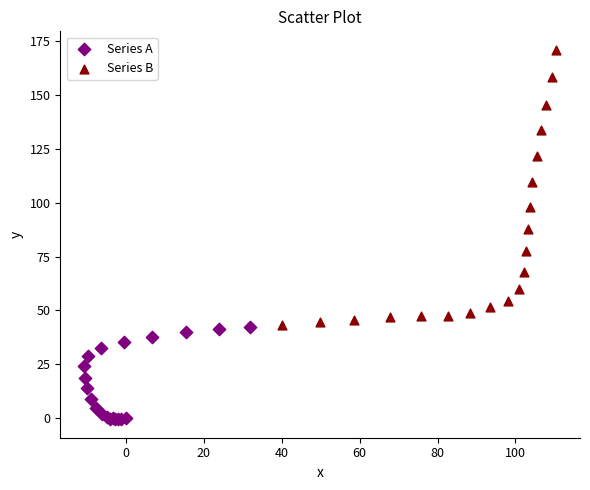

Which series reaches the minimum Y coordinate?

Series A